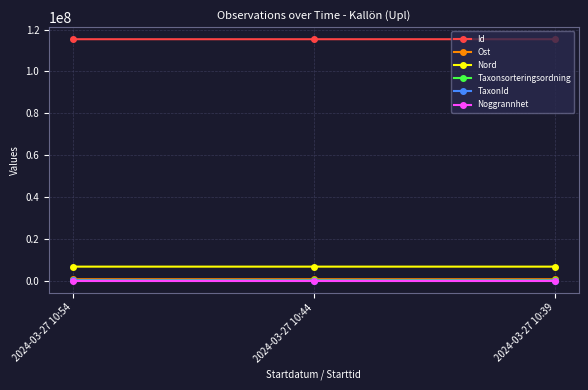

The value of Id at 2024-03-27 10:54 is 115434859. True or false?

True